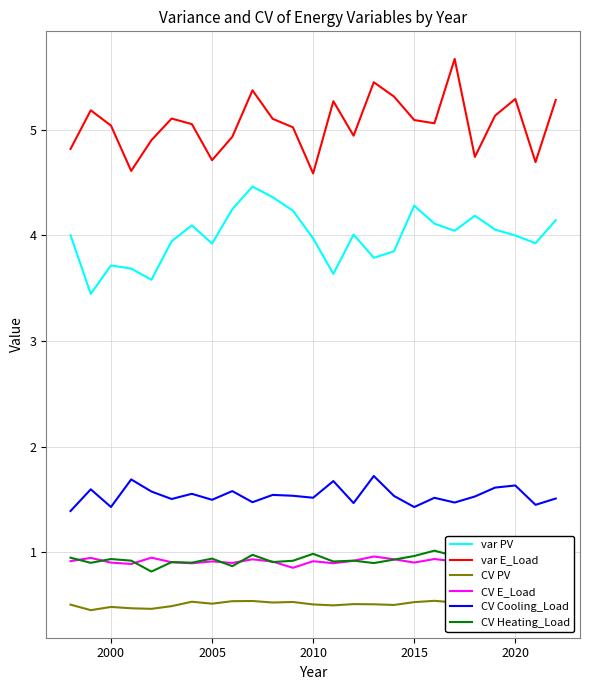

Which series has the largest total across all categories?

var E_Load